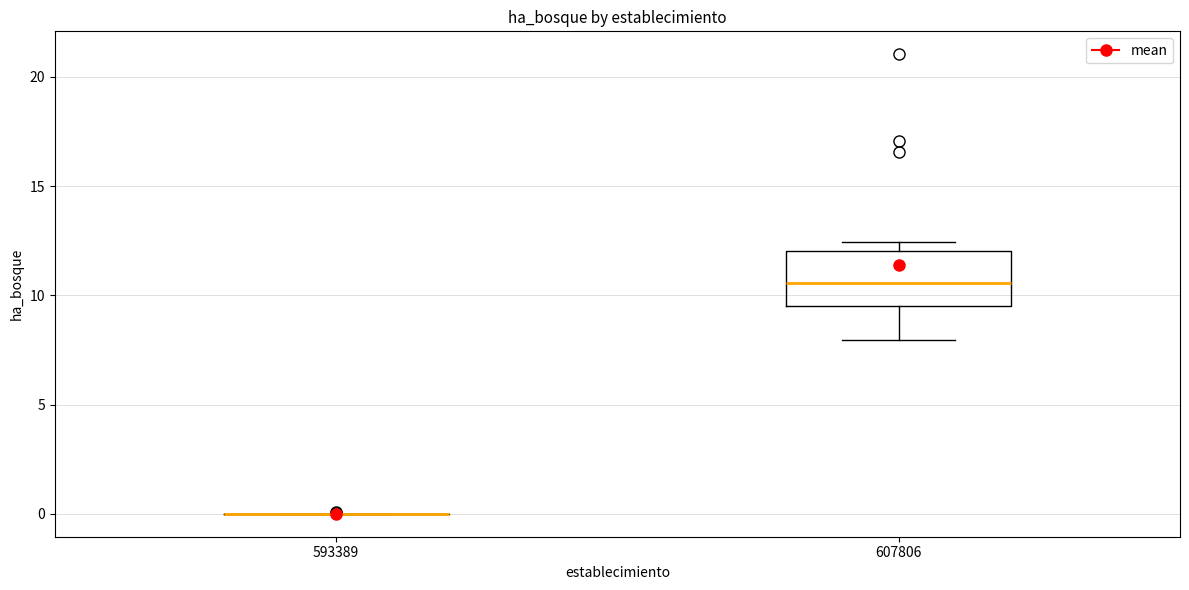

Comparing the boxes themselves (not the whiskers), which one is the tallest?

607806